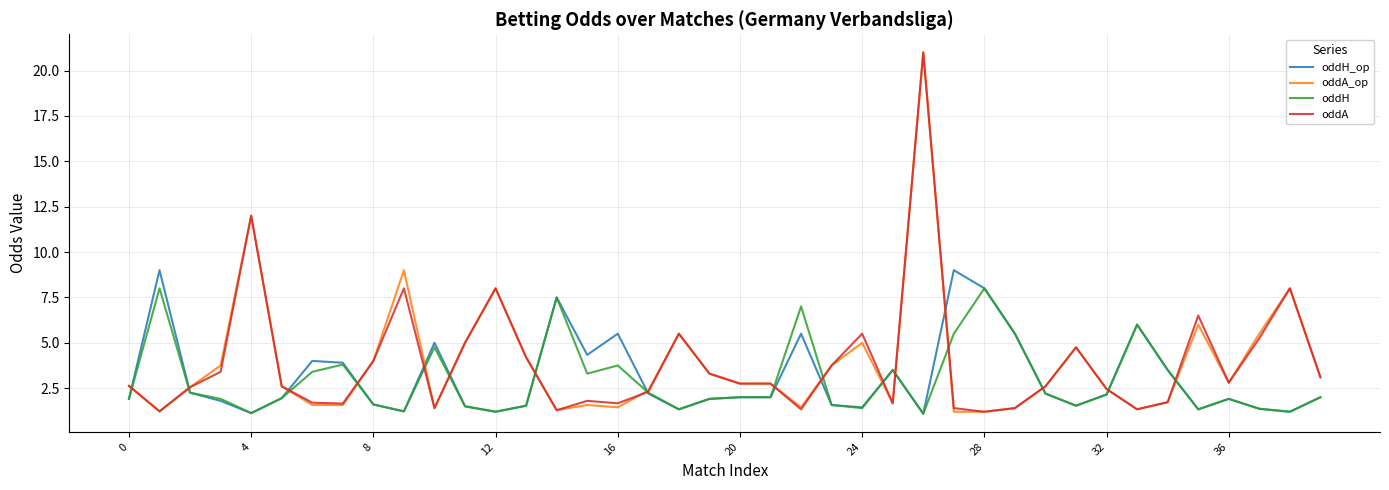

What is the greatest value displayed?

21.0